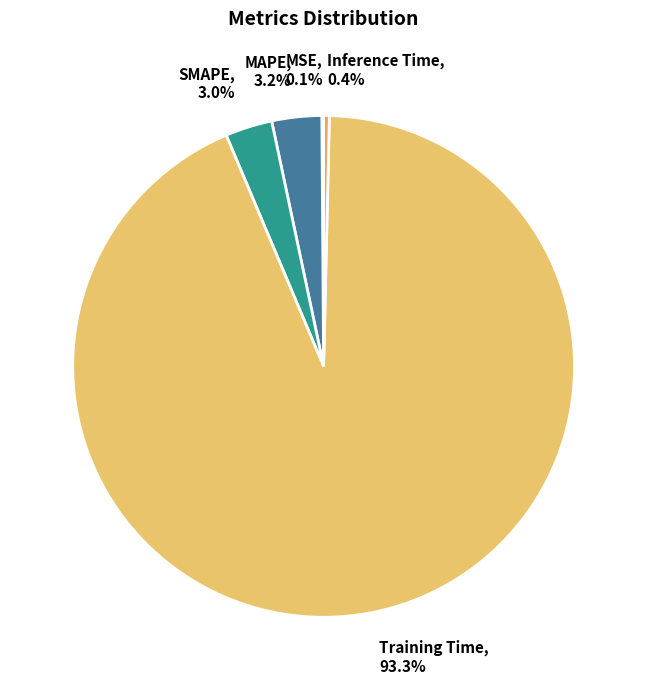

Does any single category account for the majority?

Yes